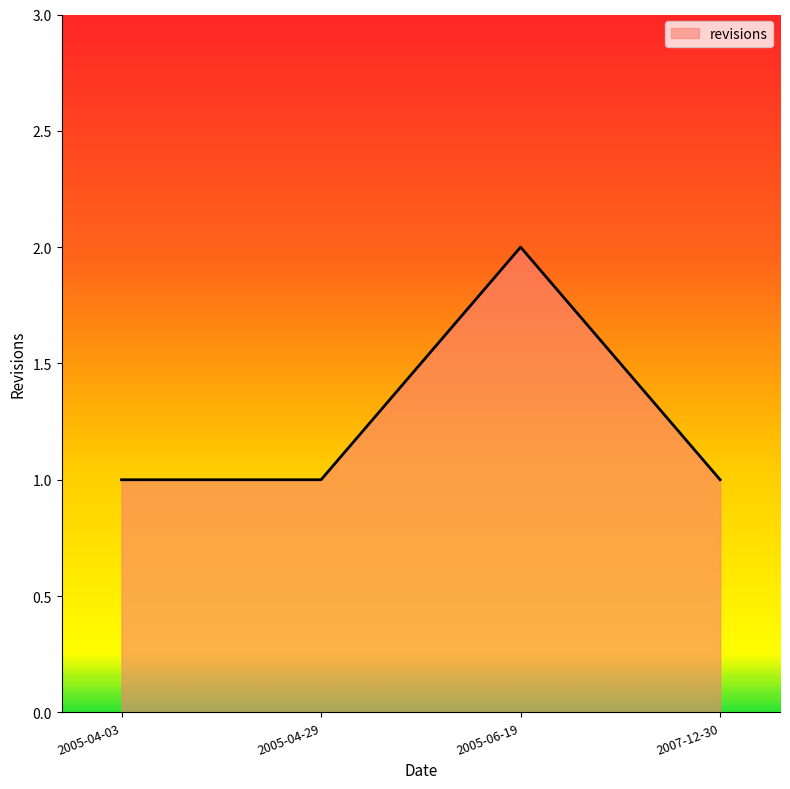

What is the sum of all values?

5